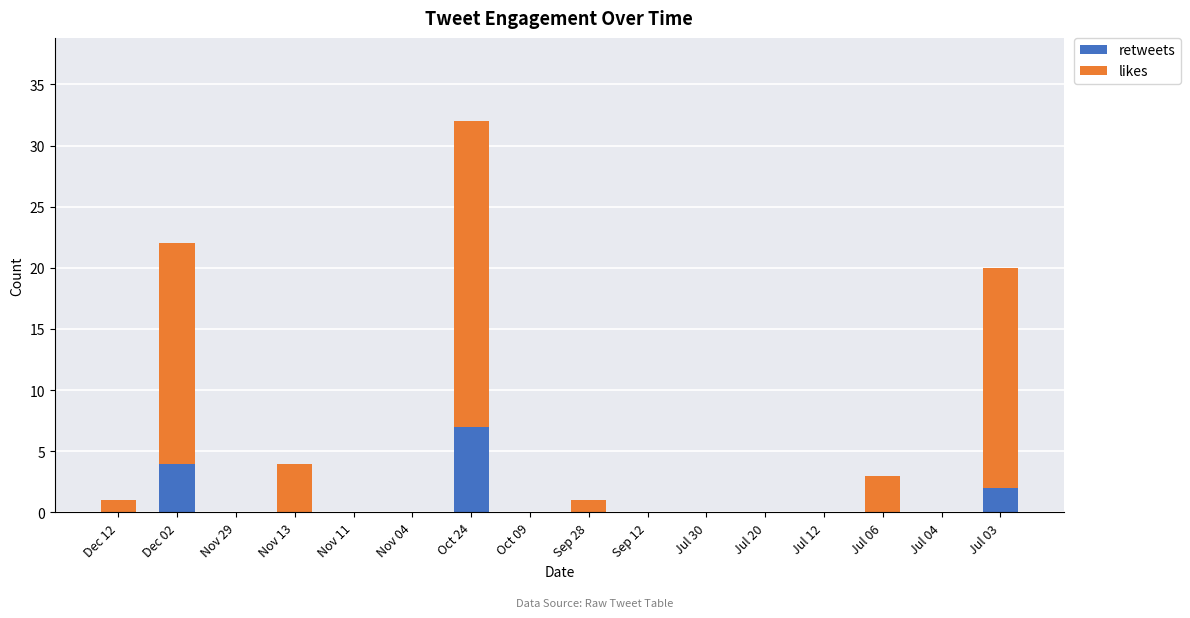

At which category is the sum across all series the highest?

Oct 24